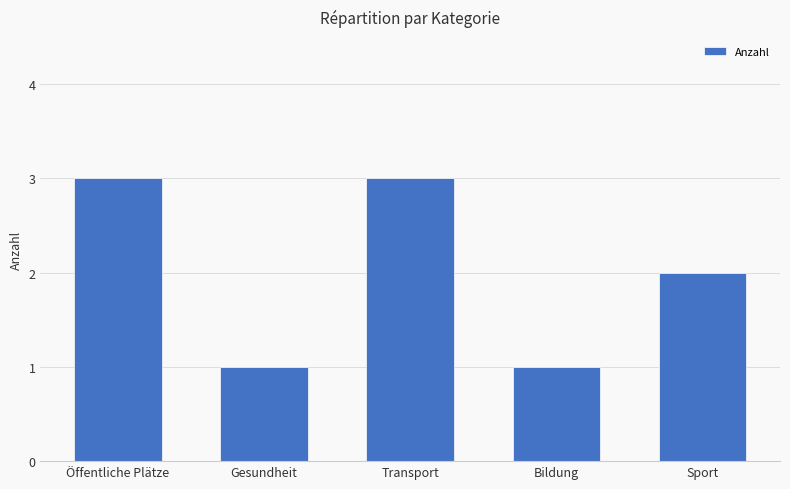

The chart shows a value of 2 at Öffentliche Plätze. True or false?

False